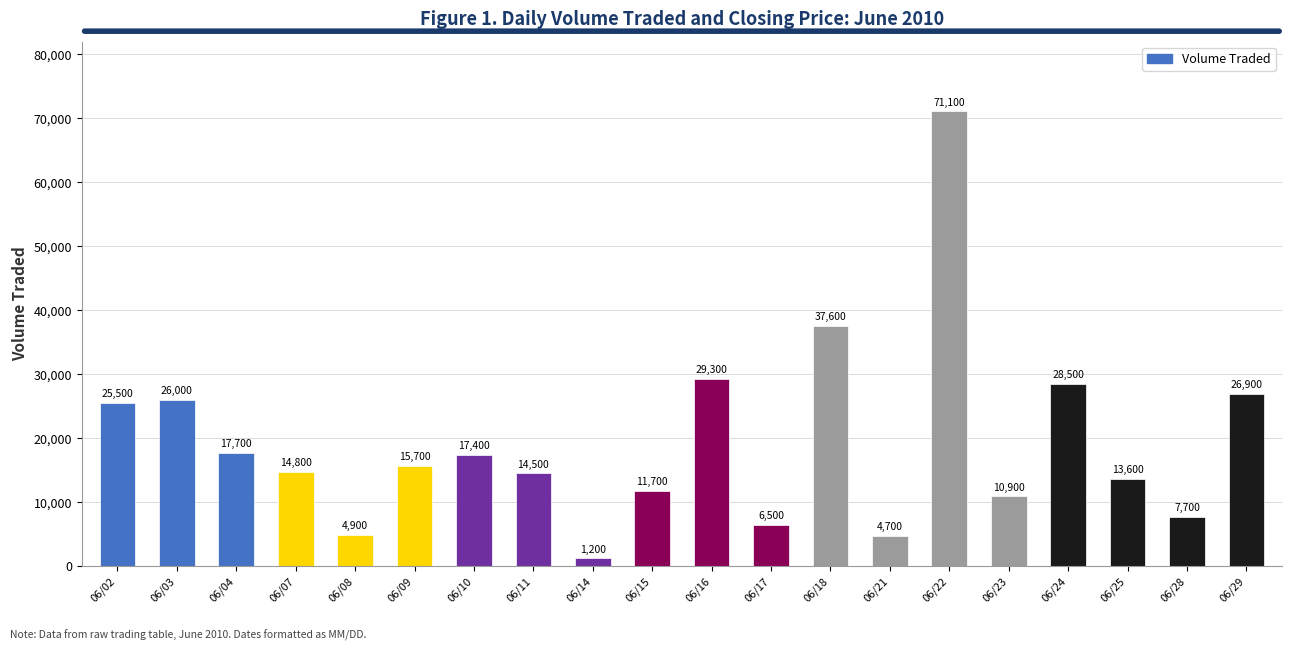

Is it true that the value at 06/11 is 7462?

False